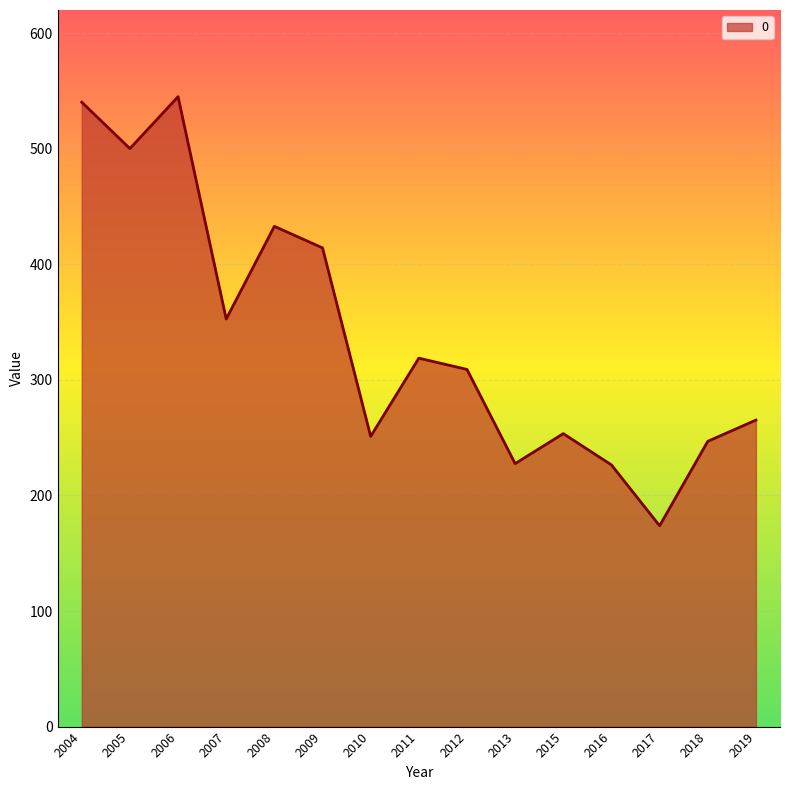

What is the change in value from 2007 to 2017?

-178.9